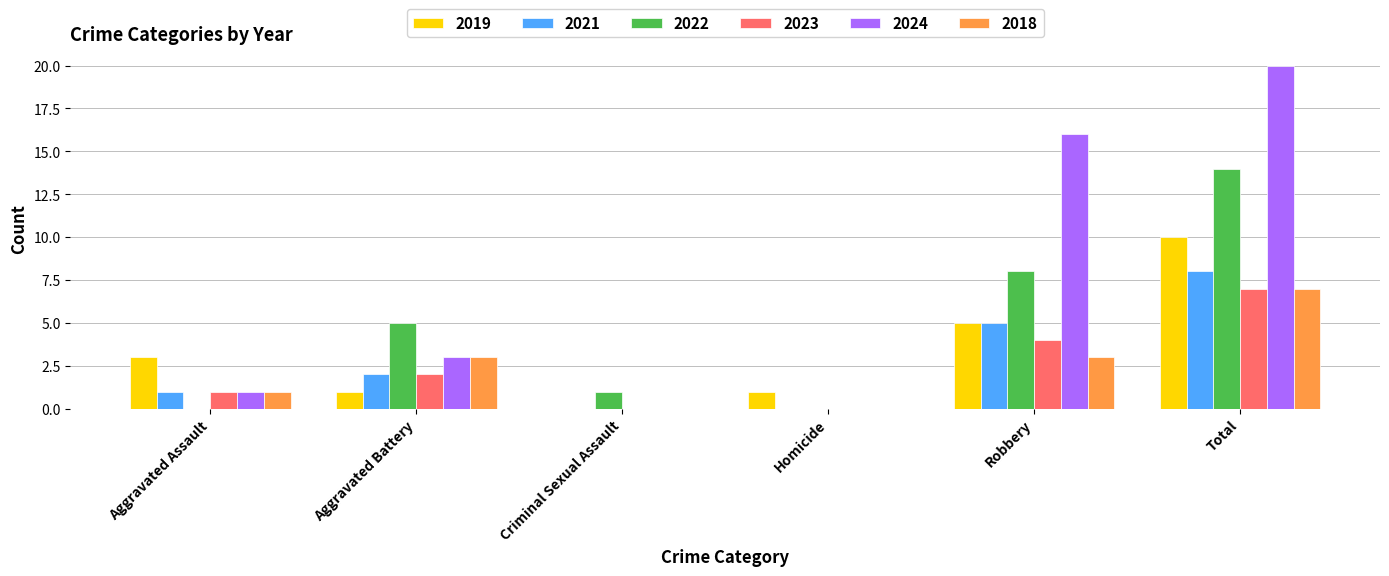

Reading left to right, list all the values displayed in this chart.

2019: Aggravated Assault=3	Aggravated Battery=1	Criminal Sexual Assault=0	Homicide=1	Robbery=5	Total=10
2021: Aggravated Assault=1	Aggravated Battery=2	Criminal Sexual Assault=0	Homicide=0	Robbery=5	Total=8
2022: Aggravated Assault=0	Aggravated Battery=5	Criminal Sexual Assault=1	Homicide=0	Robbery=8	Total=14
2023: Aggravated Assault=1	Aggravated Battery=2	Criminal Sexual Assault=0	Homicide=0	Robbery=4	Total=7
2024: Aggravated Assault=1	Aggravated Battery=3	Criminal Sexual Assault=0	Homicide=0	Robbery=16	Total=20
2018: Aggravated Assault=1	Aggravated Battery=3	Criminal Sexual Assault=0	Homicide=0	Robbery=3	Total=7